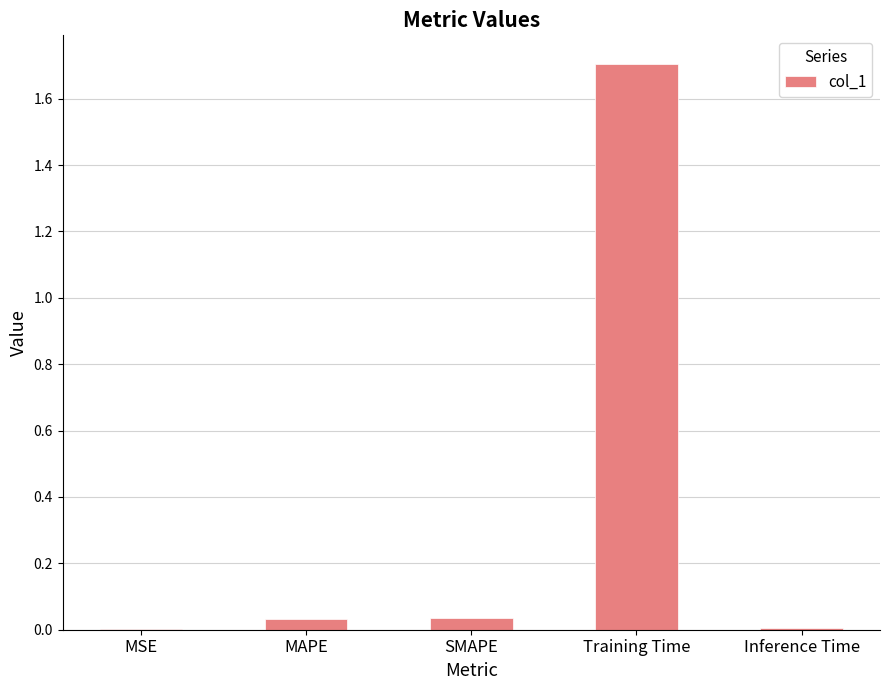

The value at SMAPE is 0.0. True or false?

True